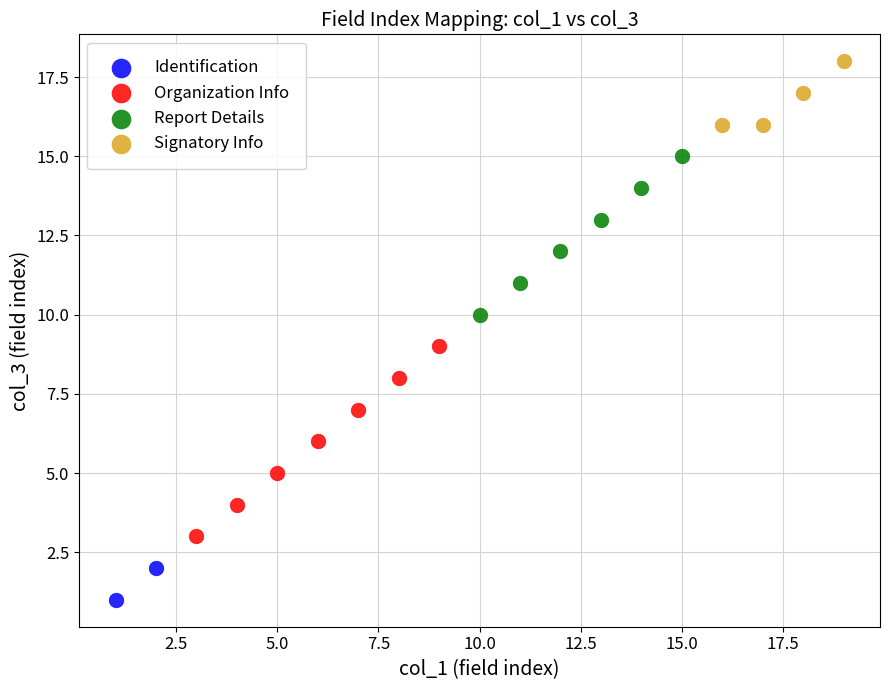

Which series reaches the maximum Y coordinate?

Signatory Info